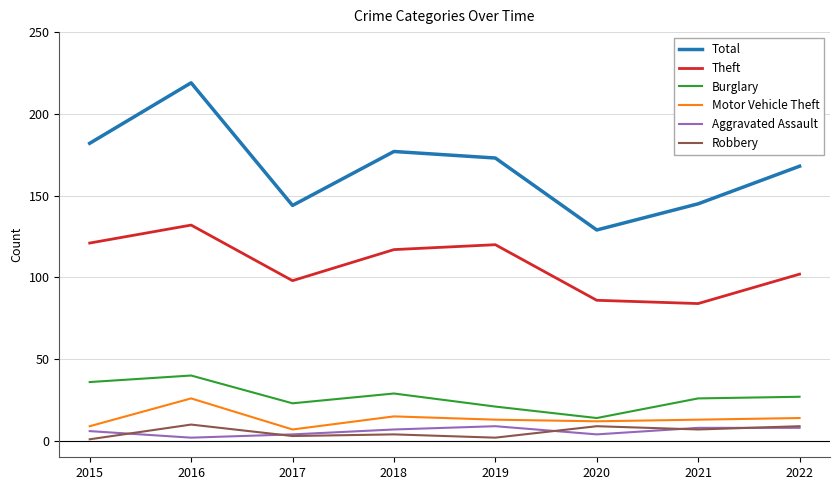

True or false: Burglary has a value of 23 at 2017.

True